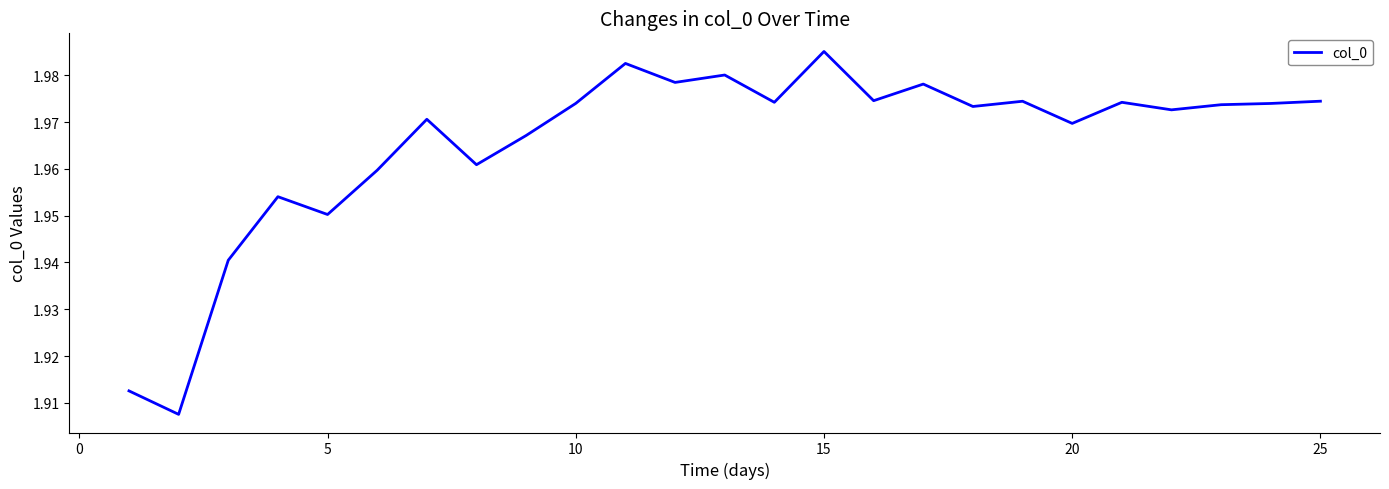

What is the difference between the maximum and minimum values?

0.1